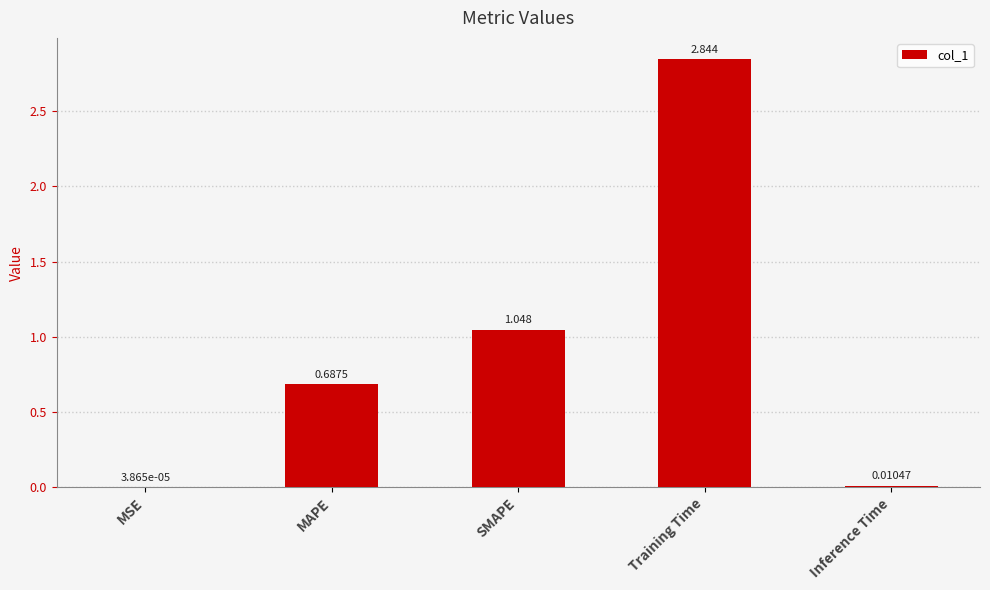

Which label corresponds to the largest value in the chart?

Training Time